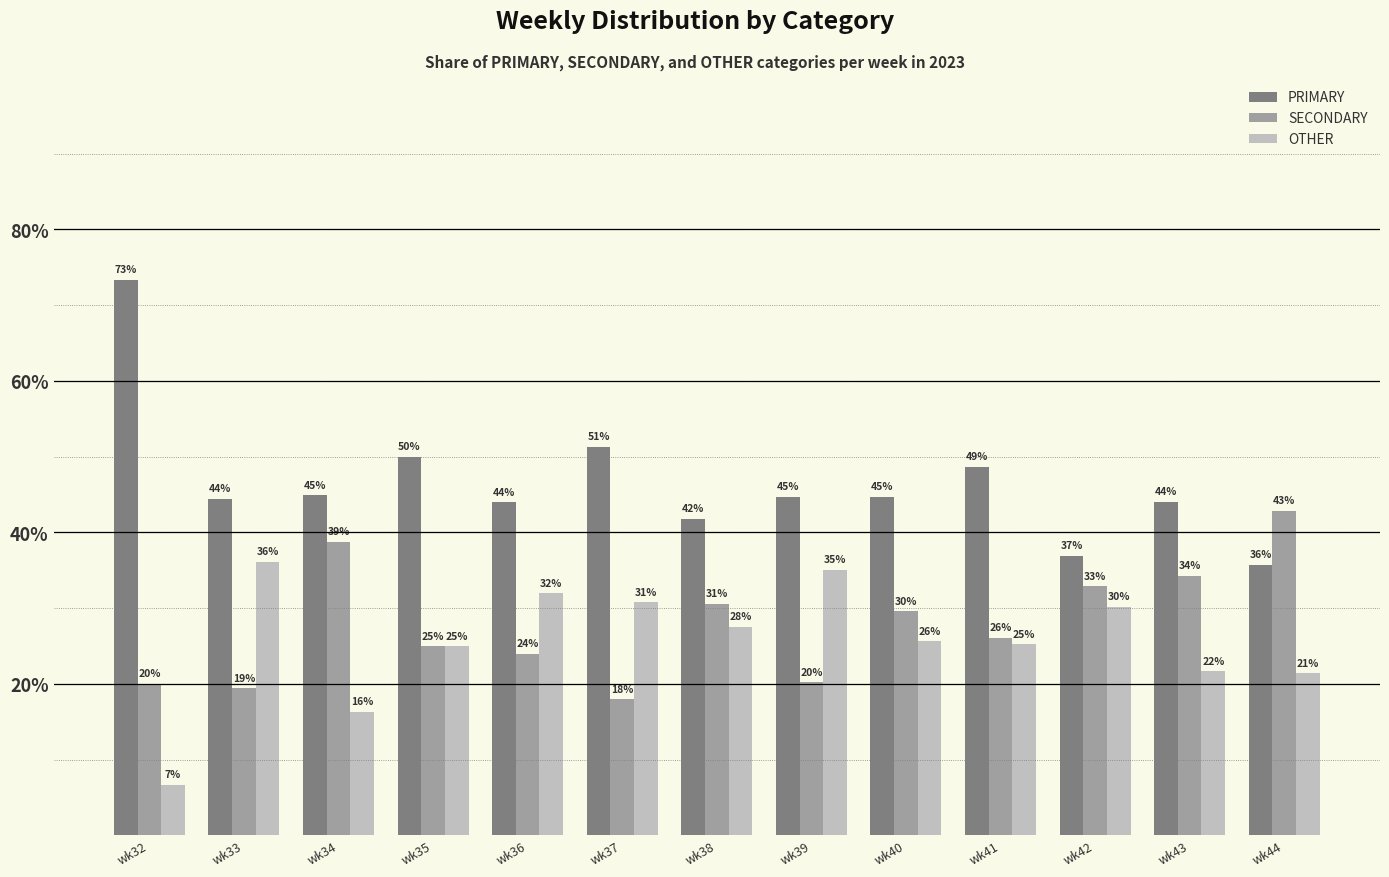

How many series are shown in this chart?

3